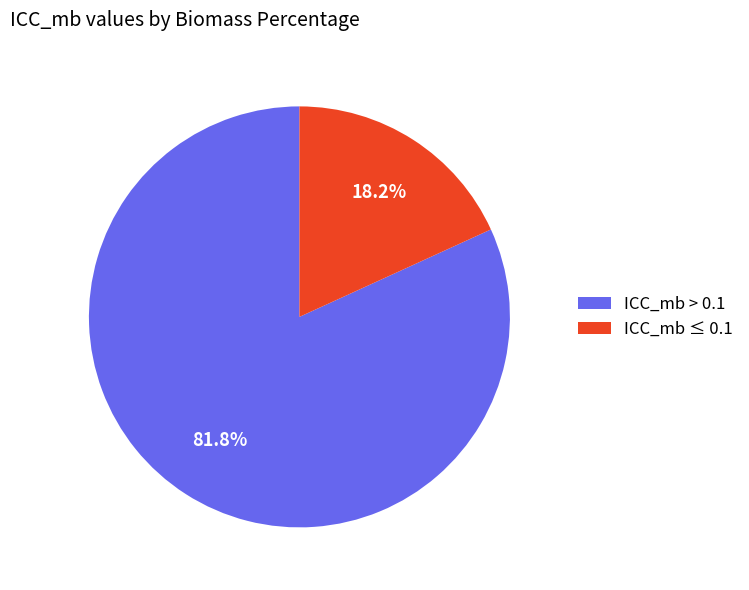

What is the total percentage of ICC_mb > 0.1 and ICC_mb ≤ 0.1?

100.0%